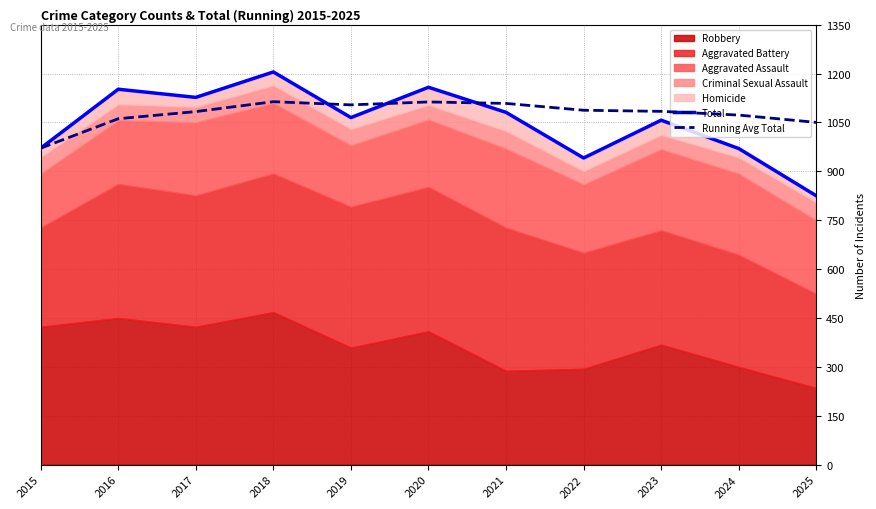

How many times do Running Avg Total and Total cross each other?

3